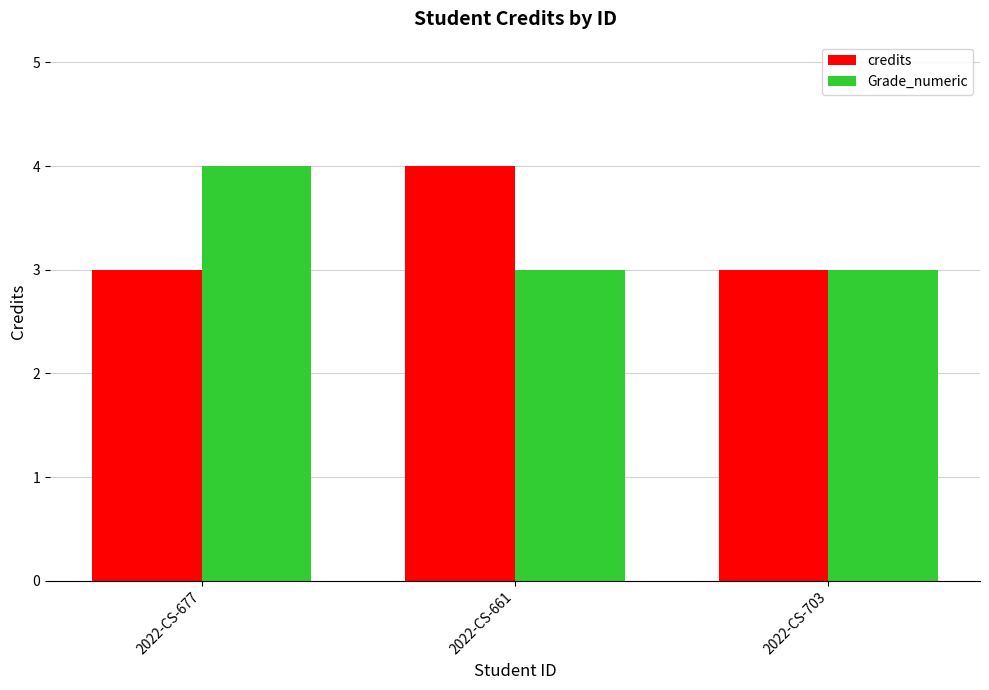

True or false: Grade_numeric has a value of 3 at 2022-CS-703.

True